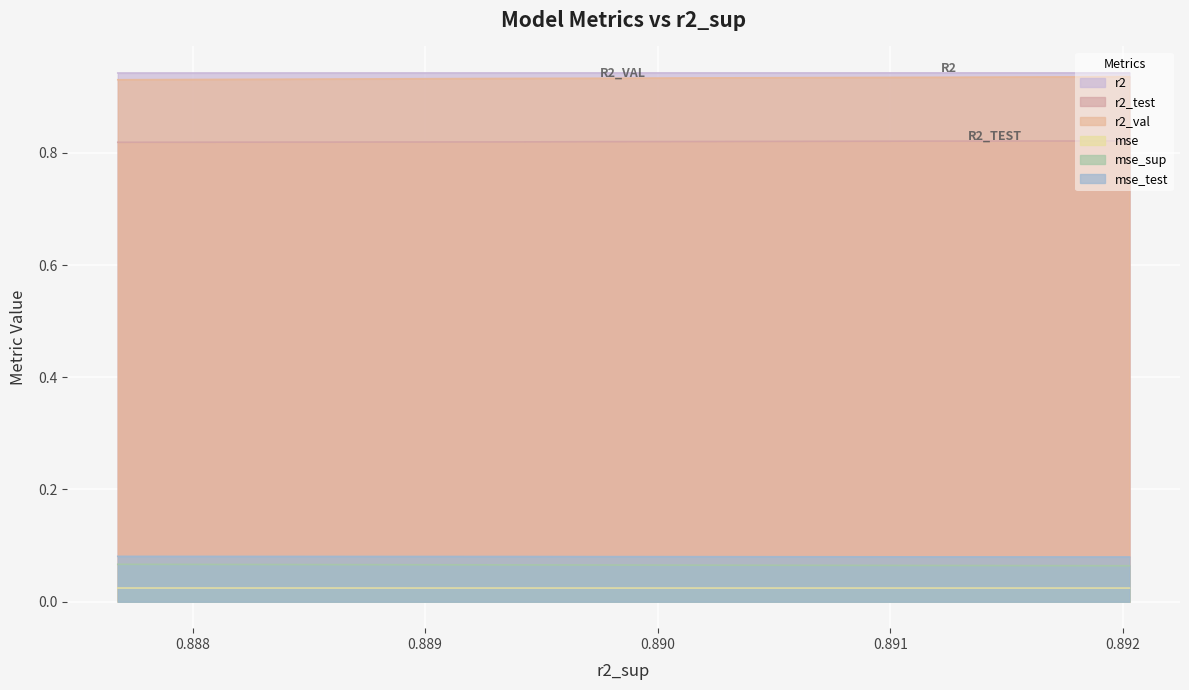

What is the maximum value shown in the chart?

0.9